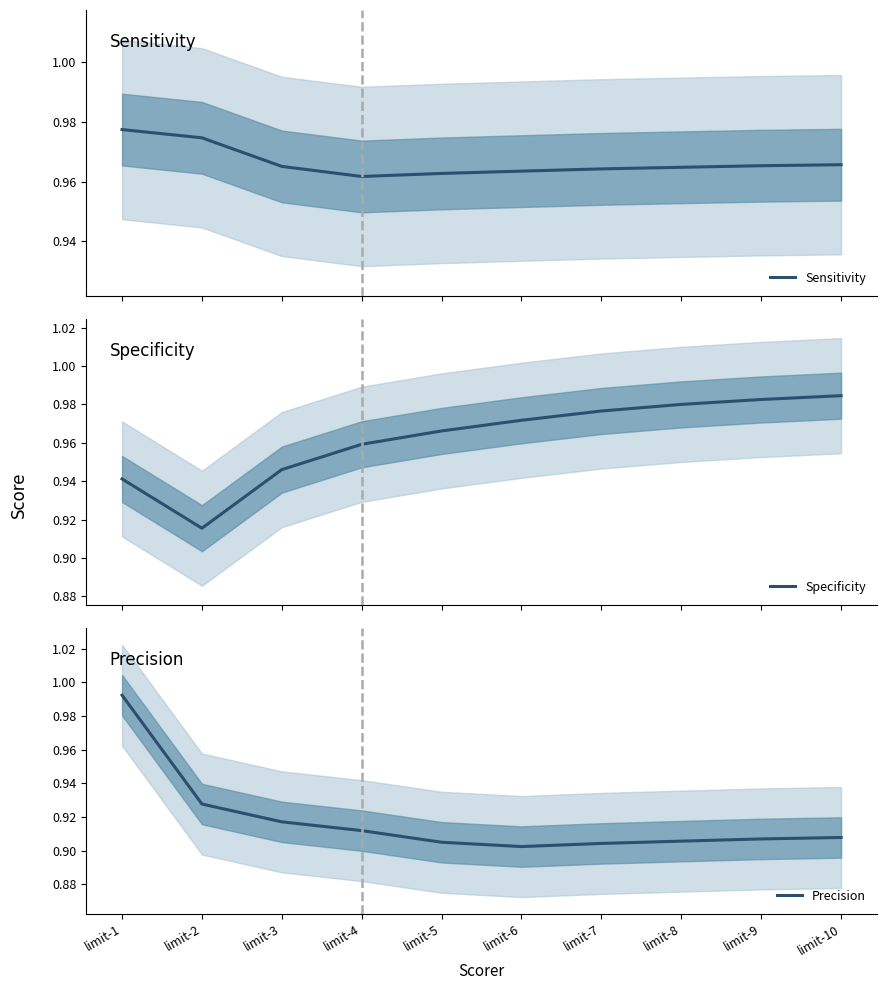

List the series in order of their peak value, lowest first.

Sensitivity, Specificity, Precision